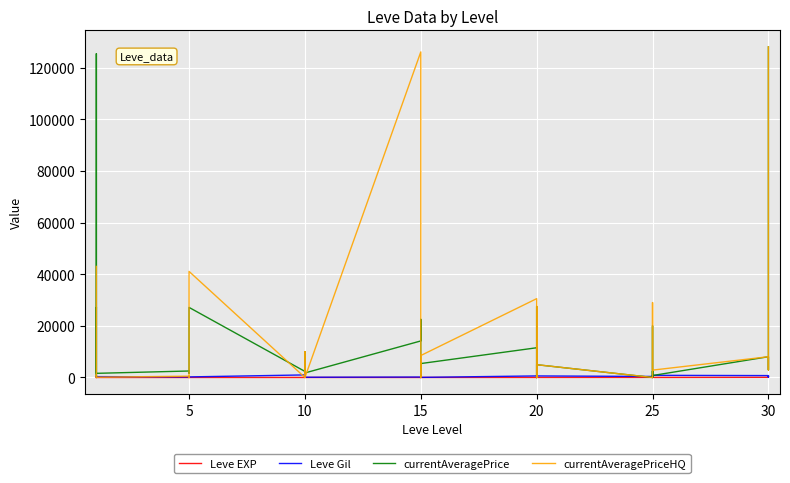

Is it true that Leve EXP equals 8 at 26?

False